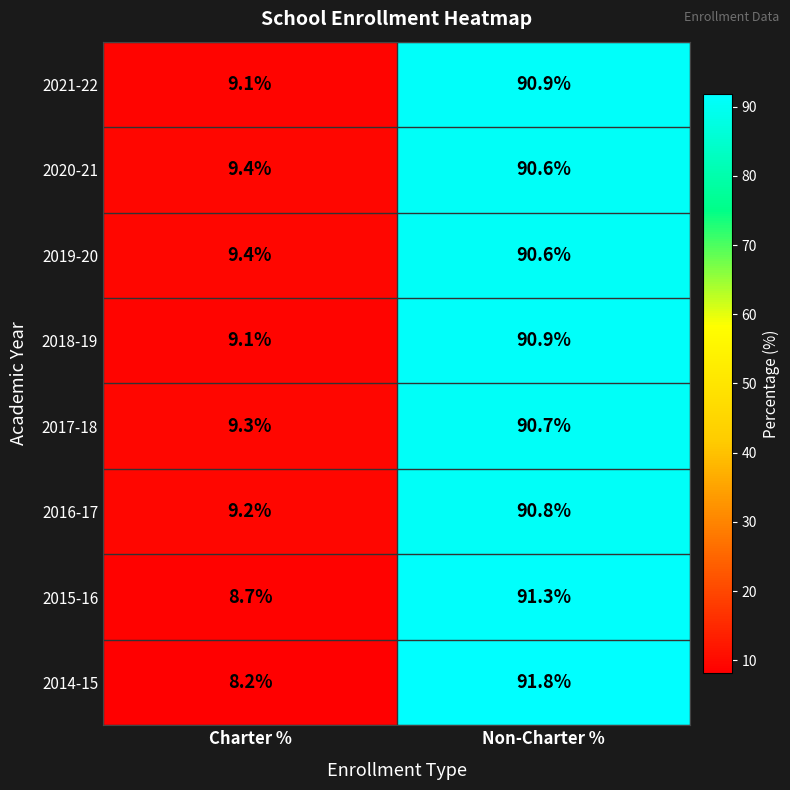

How many data points in 2016-17 are above 90?

1